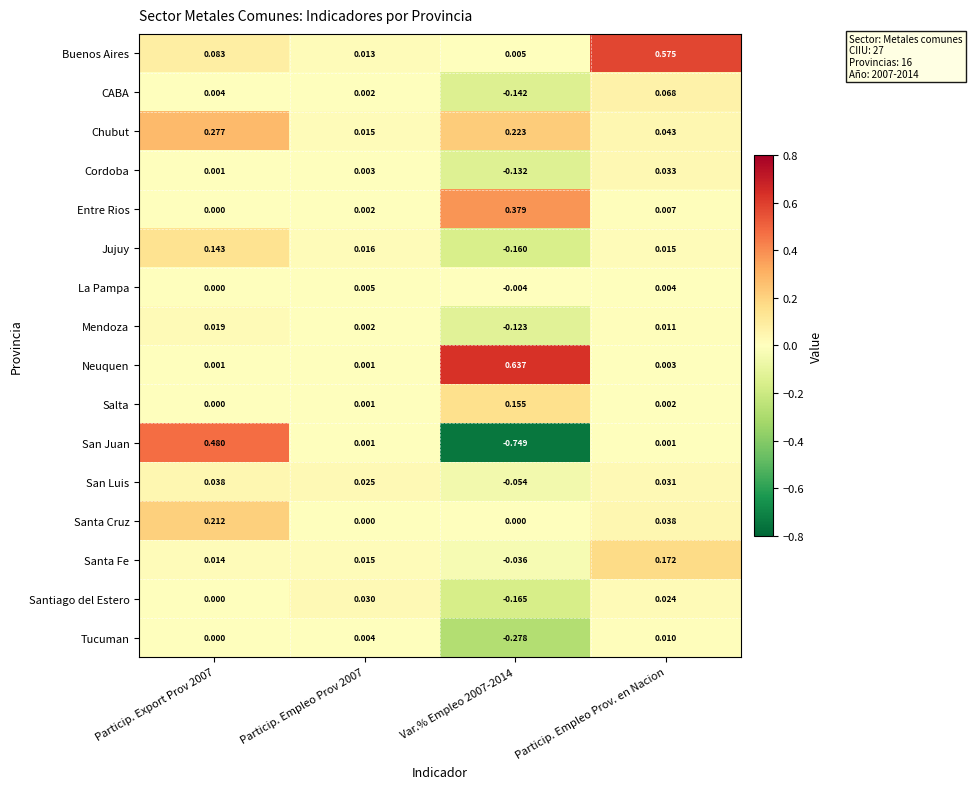

How many data points does each series have?

4